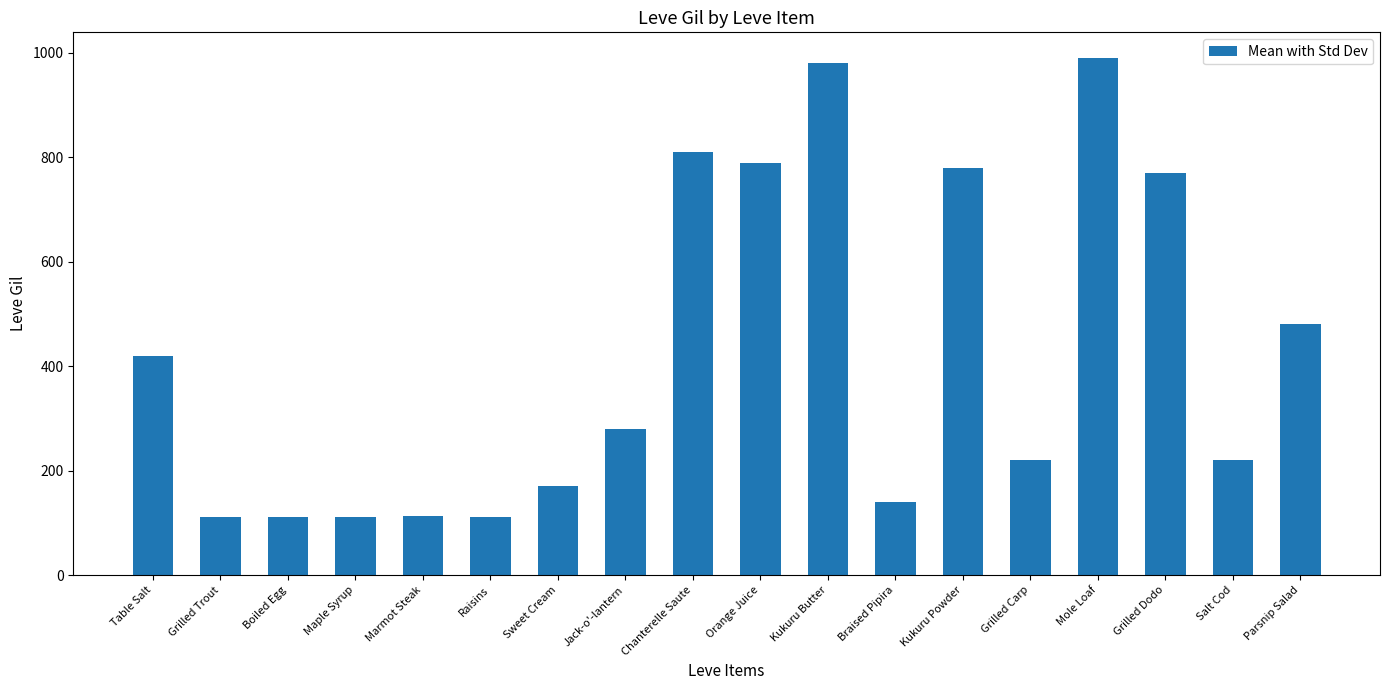

How many data points does each series have?

18